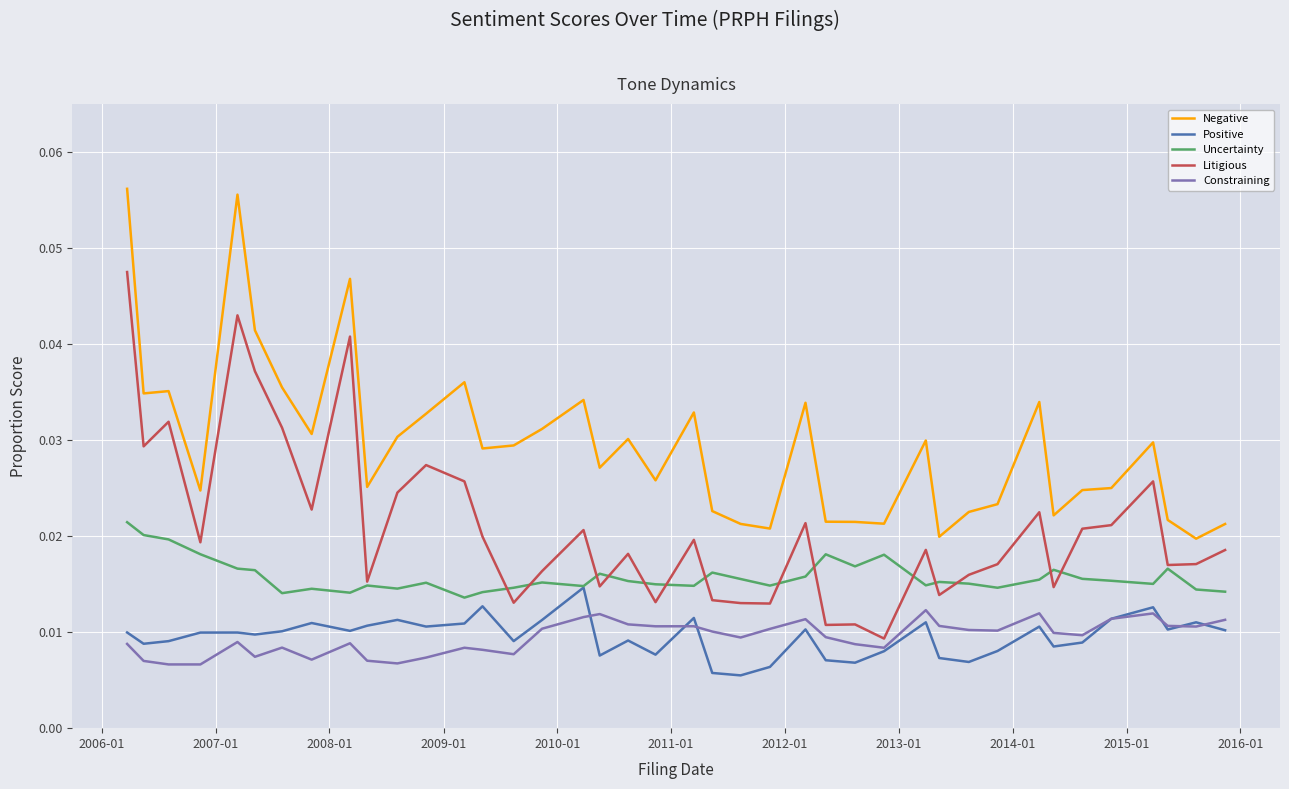

True or false: Positive and Negative intersect in this chart.

False